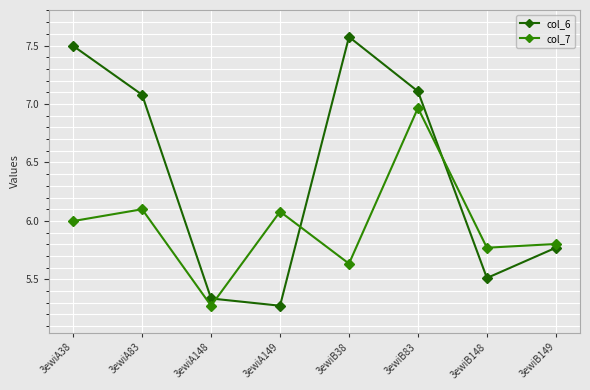

What is the difference between the maximum and minimum values in the col_6 series?

2.3